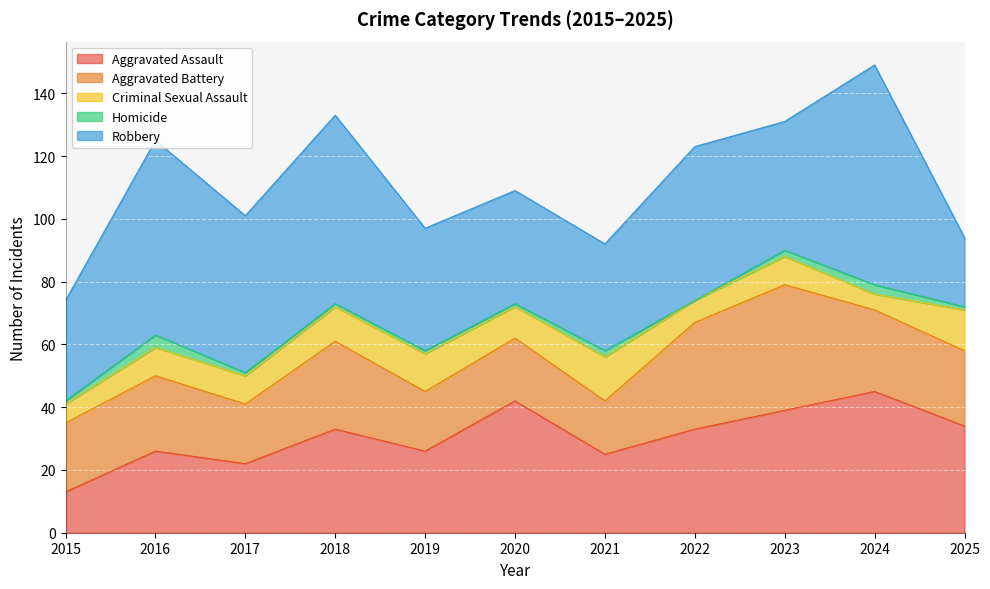

Reading left to right, list all the values displayed in this chart.

Aggravated Assault: 2015=13	2016=26	2017=22	2018=33	2019=26	2020=42	2021=25	2022=33	2023=39	2024=45	2025=34
Aggravated Battery: 2015=22	2016=24	2017=19	2018=28	2019=19	2020=20	2021=17	2022=34	2023=40	2024=26	2025=24
Criminal Sexual Assault: 2015=6	2016=9	2017=9	2018=11	2019=12	2020=10	2021=14	2022=7	2023=9	2024=5	2025=13
Homicide: 2015=1	2016=4	2017=1	2018=1	2019=1	2020=1	2021=2	2022=0	2023=2	2024=3	2025=1
Robbery: 2015=32	2016=62	2017=50	2018=60	2019=39	2020=36	2021=34	2022=49	2023=41	2024=70	2025=22